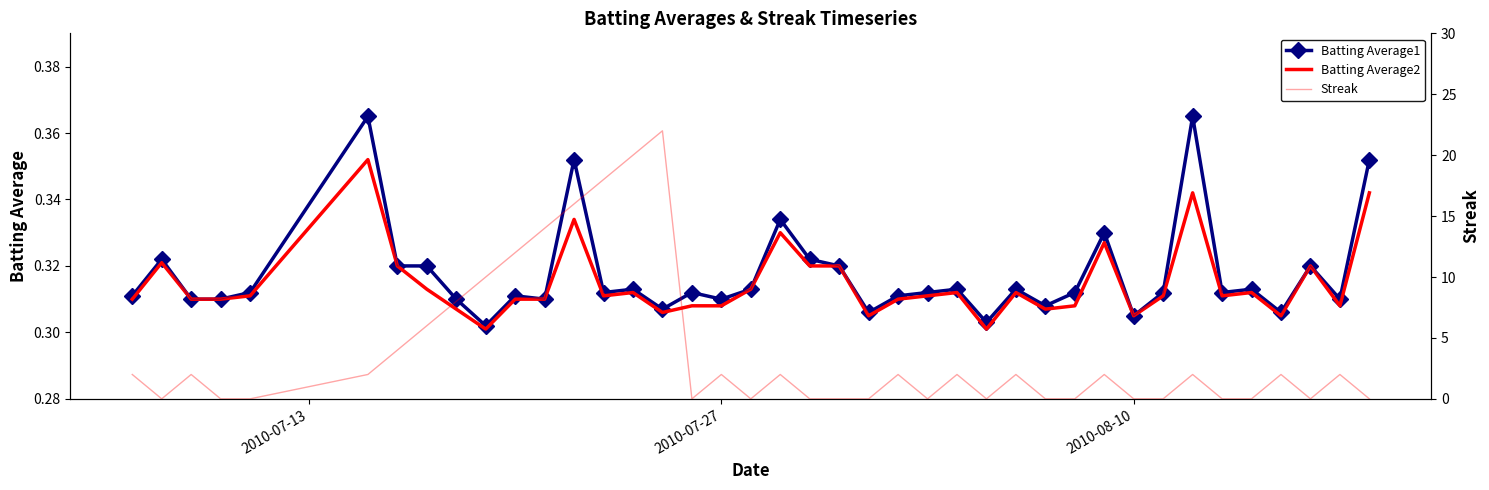

What is the average value of the Batting Average1 series?

0.3